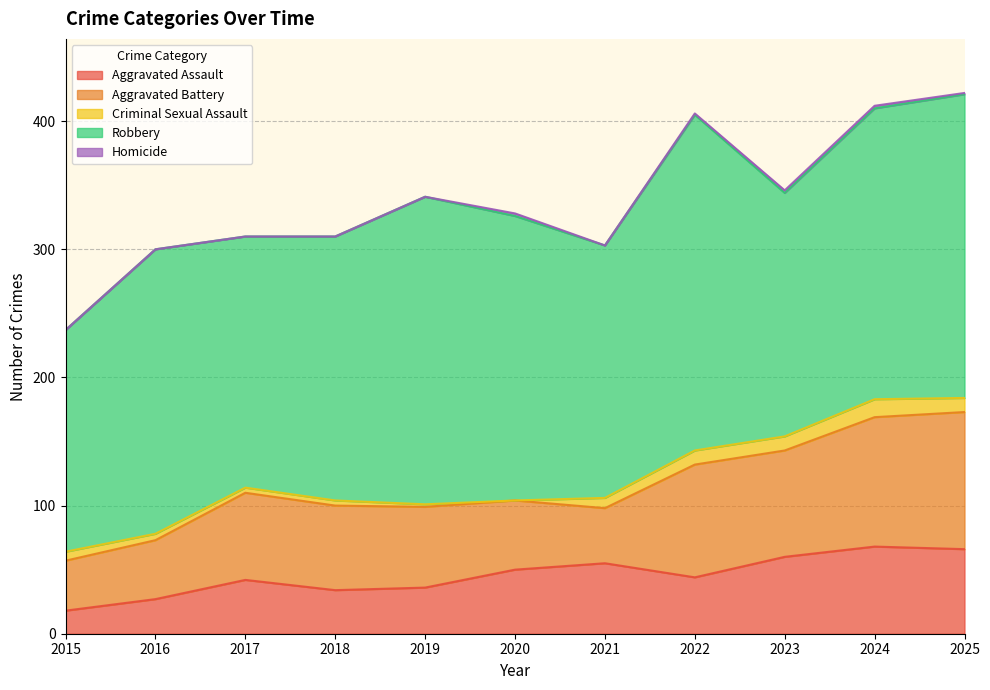

What is the spread (max minus min) of values at 2025?

236